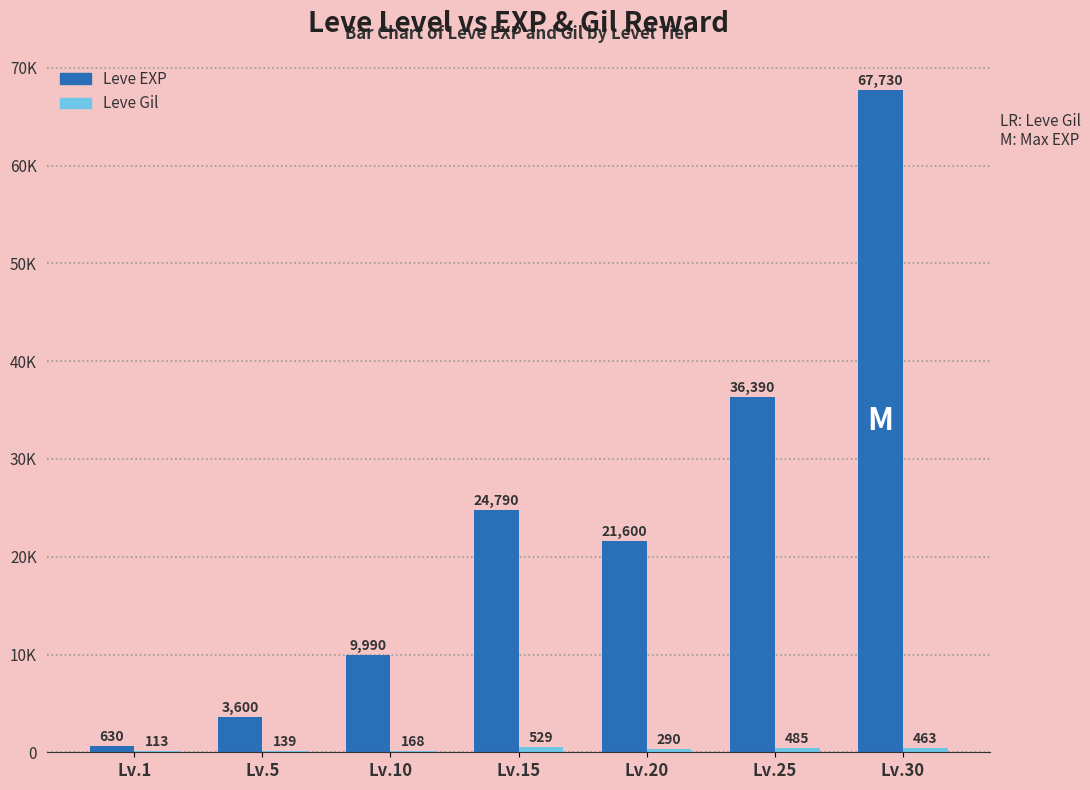

At which label does Leve EXP first exceed 21600?

Lv.15